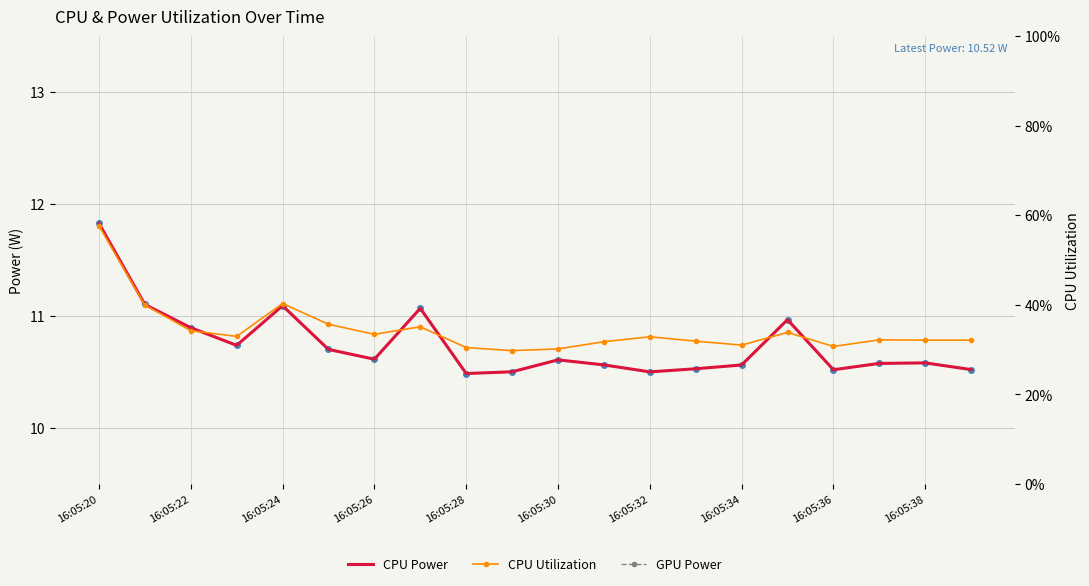

What is the value of the CPU Power point at the 19th from the left?

10.6